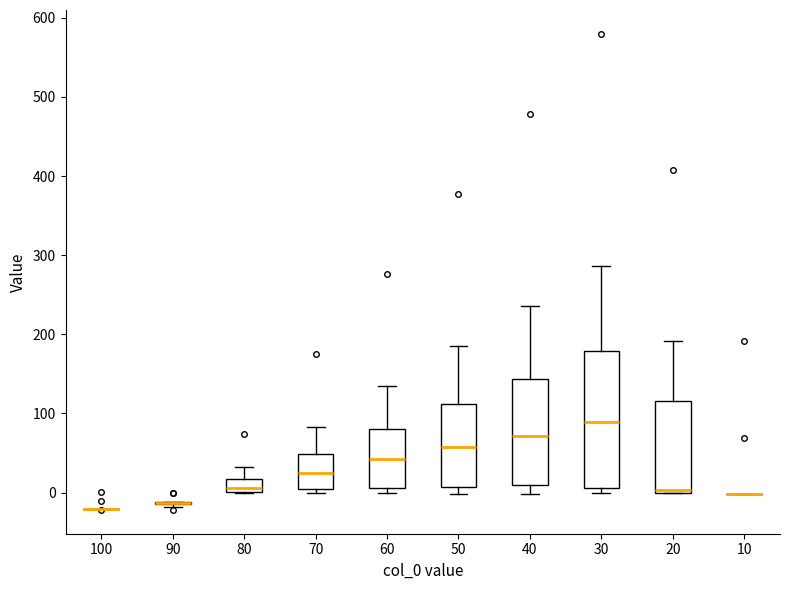

Where does the upper whisker of the box at x = 20 end on the y-axis? The values are not printed on the chart, so give them approximately, as read against the axis.

190